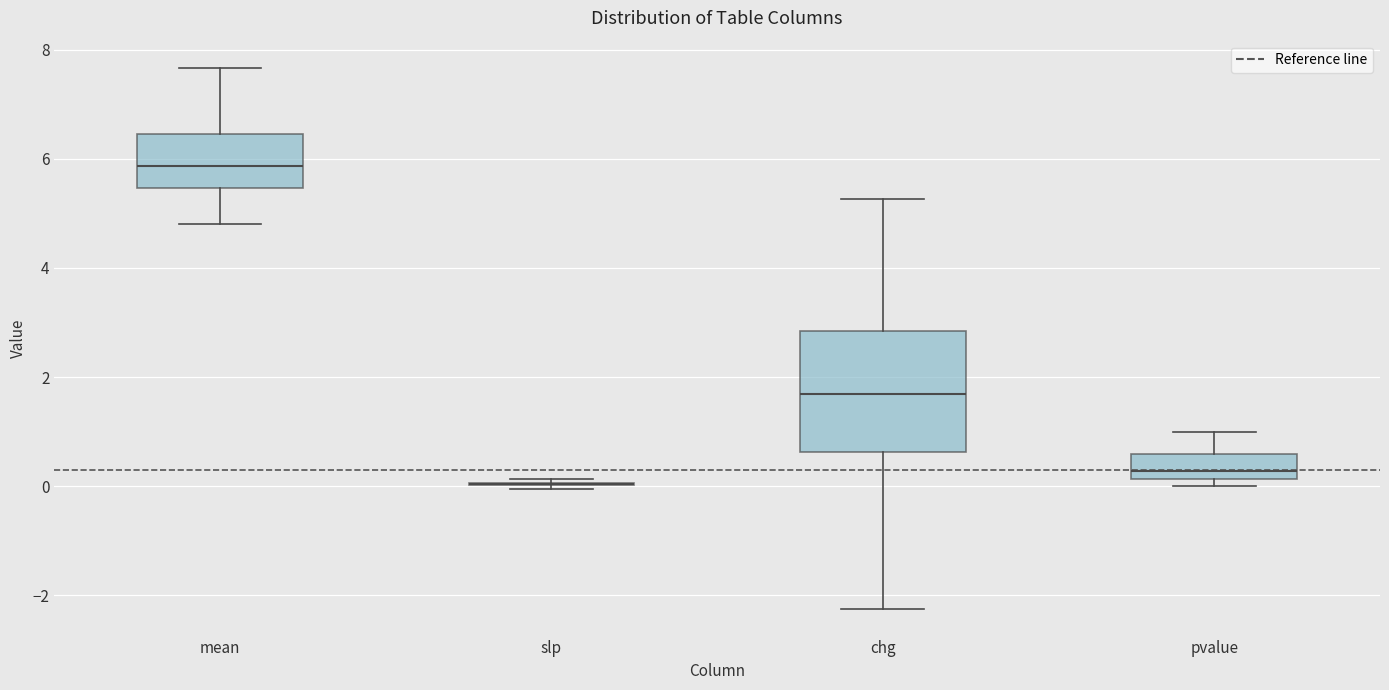

Comparing the boxes themselves (not the whiskers), which one is the tallest?

chg